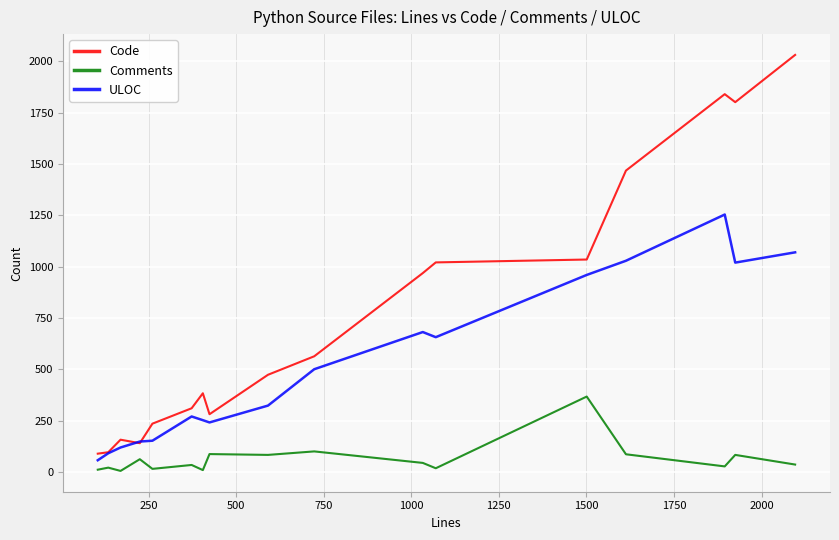

Which series has the largest range (max minus min)?

Code